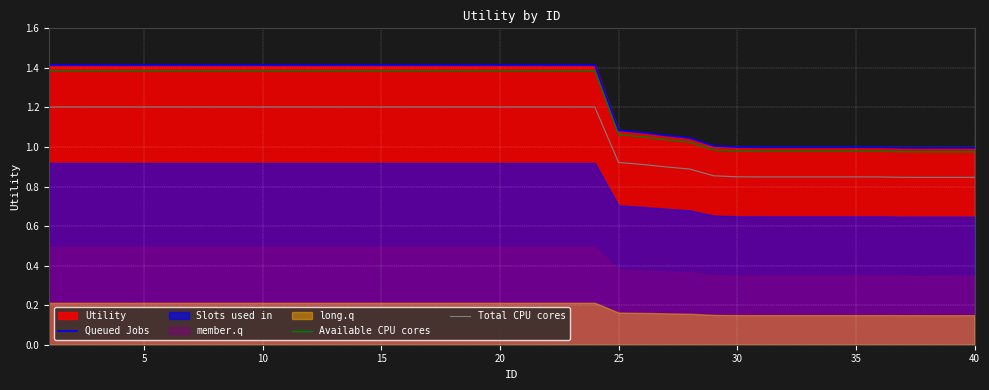

True or false: Total CPU cores has a value of 1.2 at 10.

True